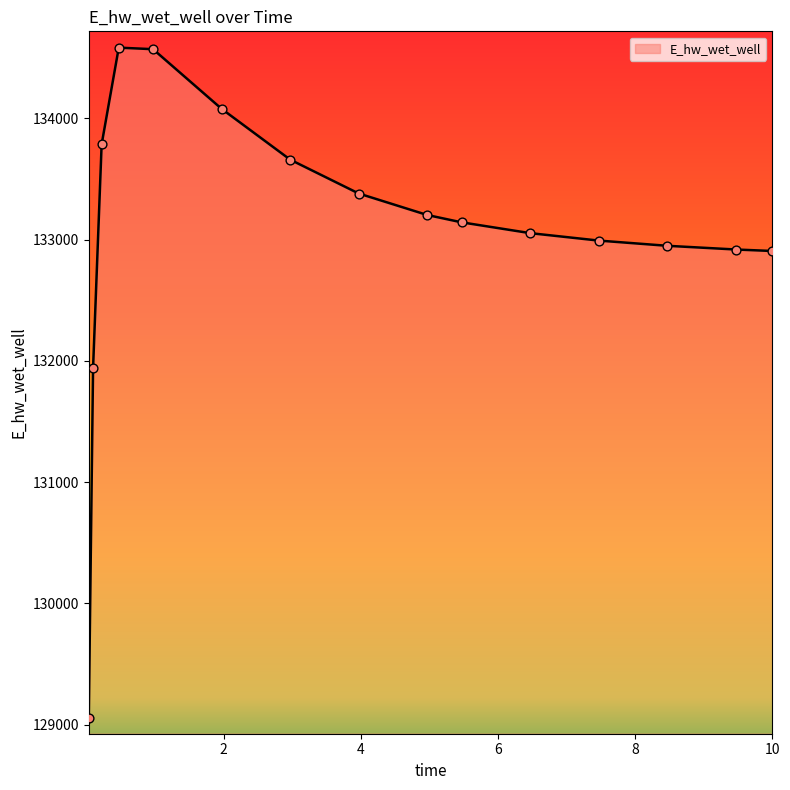

What is the greatest value displayed?

134584.4